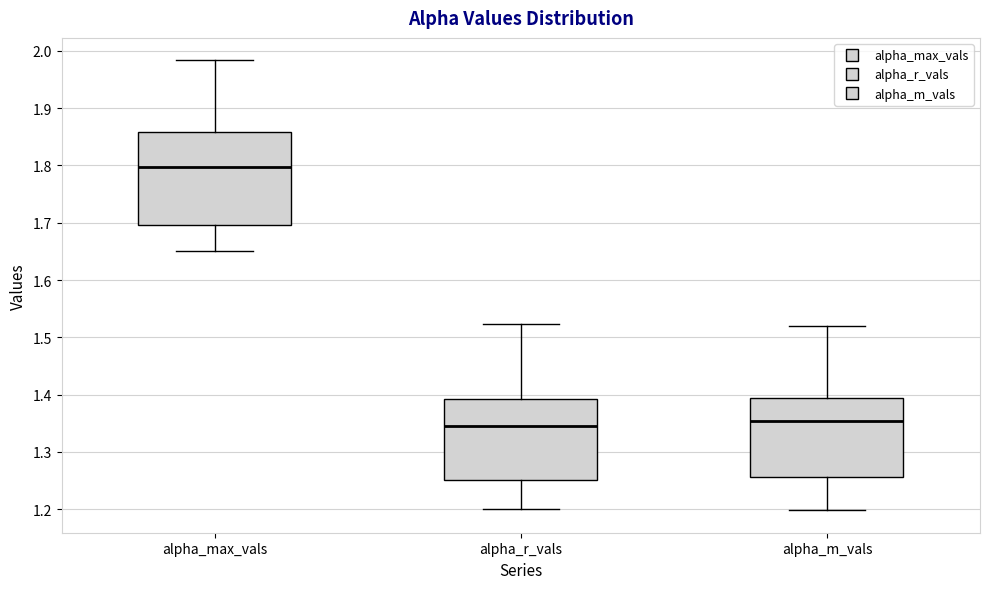

Where does the median line of the box for alpha_m_vals sit on the y-axis? The values are not printed on the chart, so give them approximately, as read against the axis.

1.35